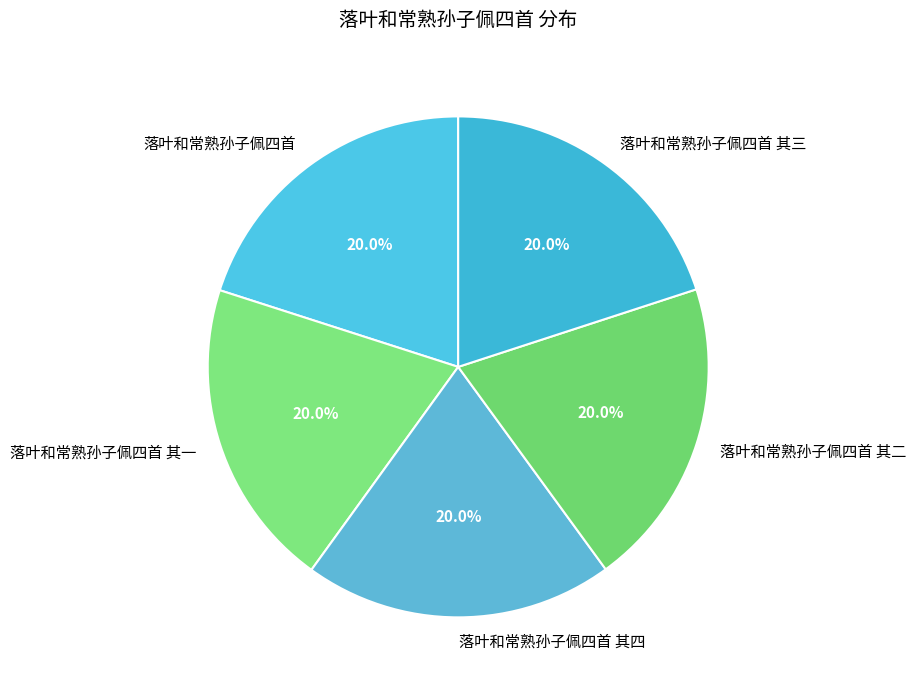

Count the number of slices in the pie.

5